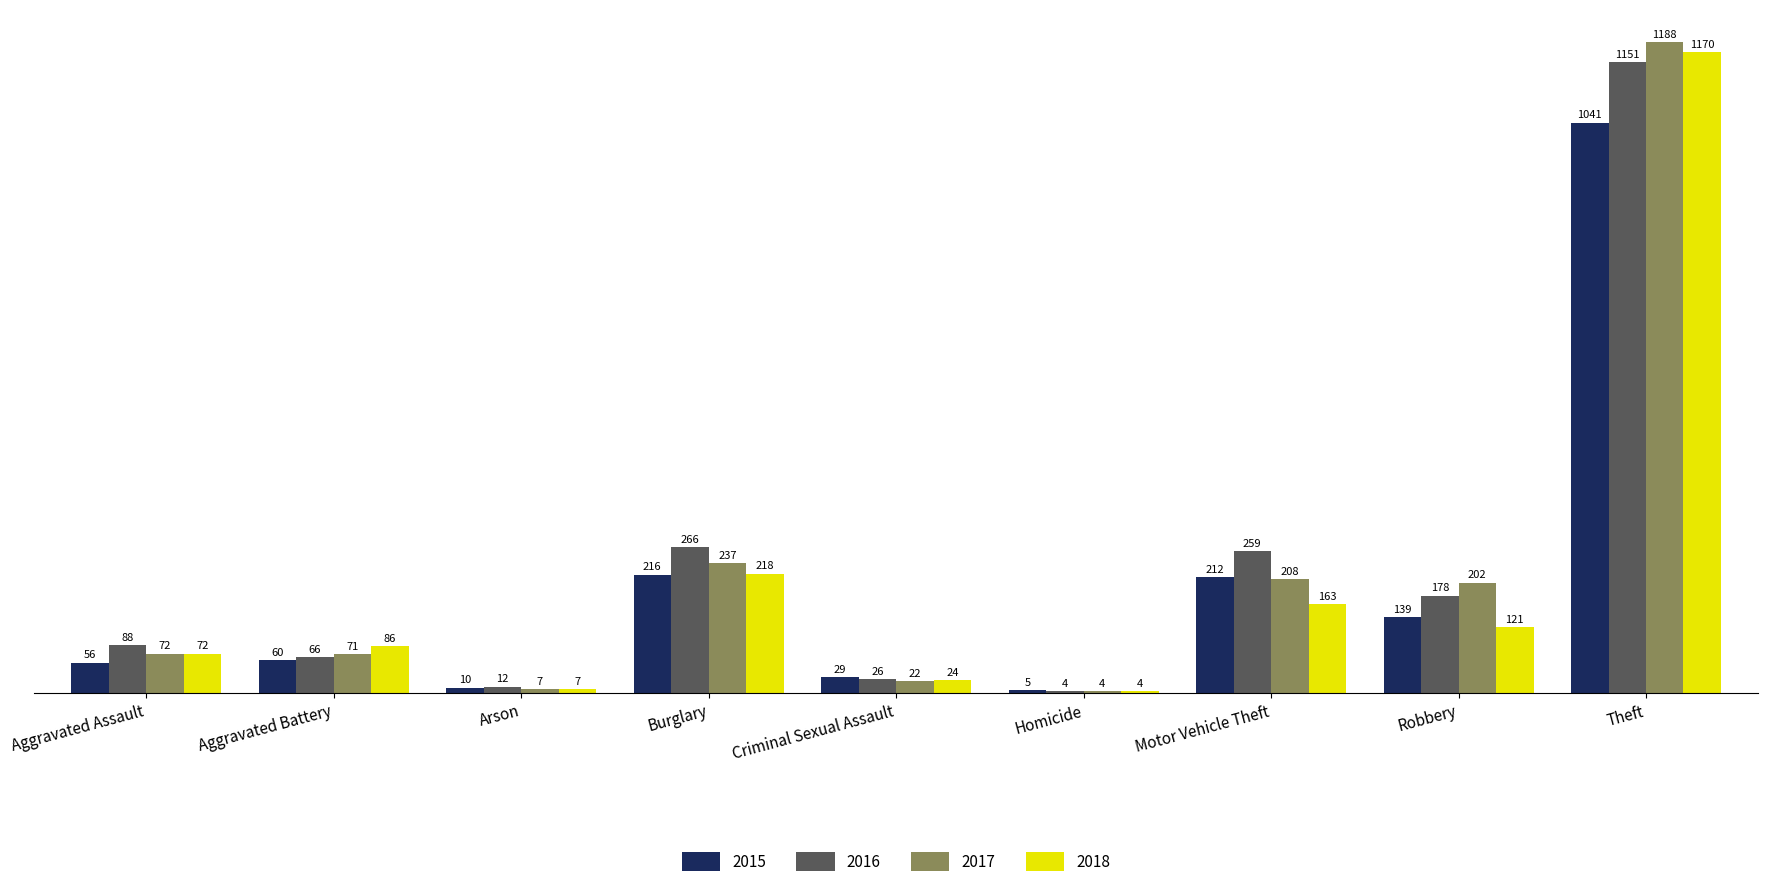

True or false: 2017 has a value of 237 at Burglary.

True